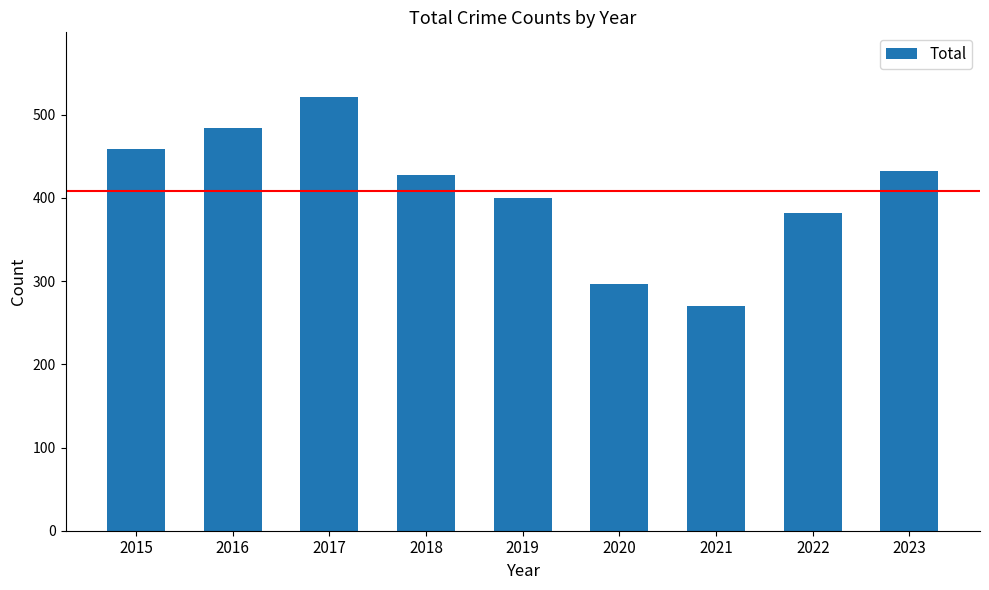

Reading left to right, extract all data points from this chart.

2015=459	2016=484	2017=521	2018=428	2019=400	2020=297	2021=270	2022=382	2023=433